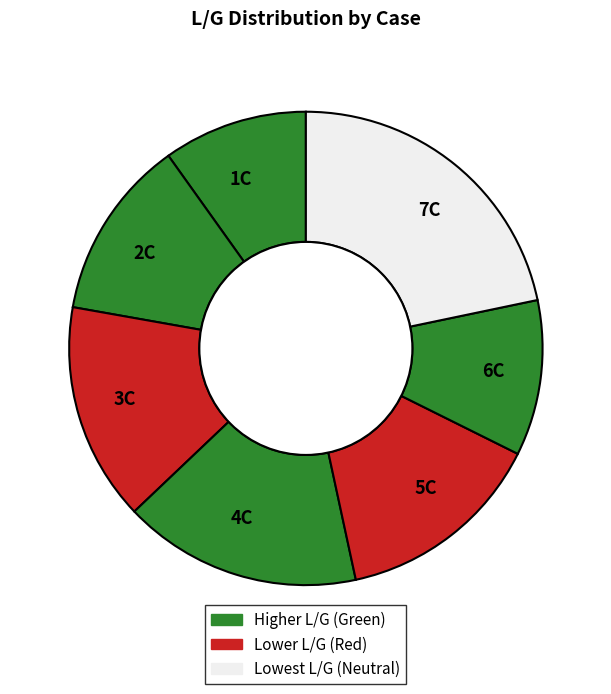

Is the sum of 4C and 7C greater than half?

No